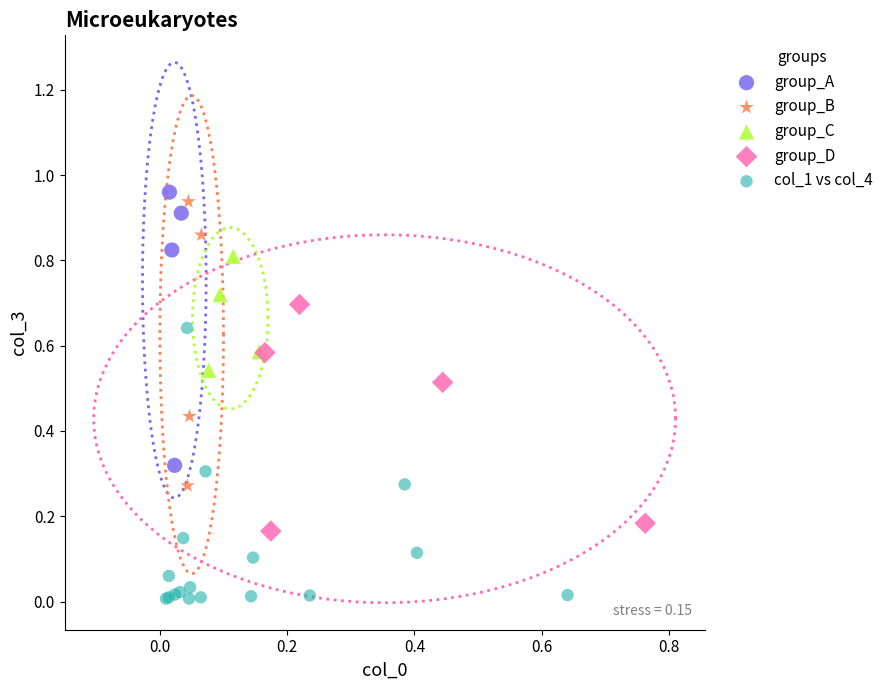

Which series reaches the minimum Y coordinate?

col_1 vs col_4